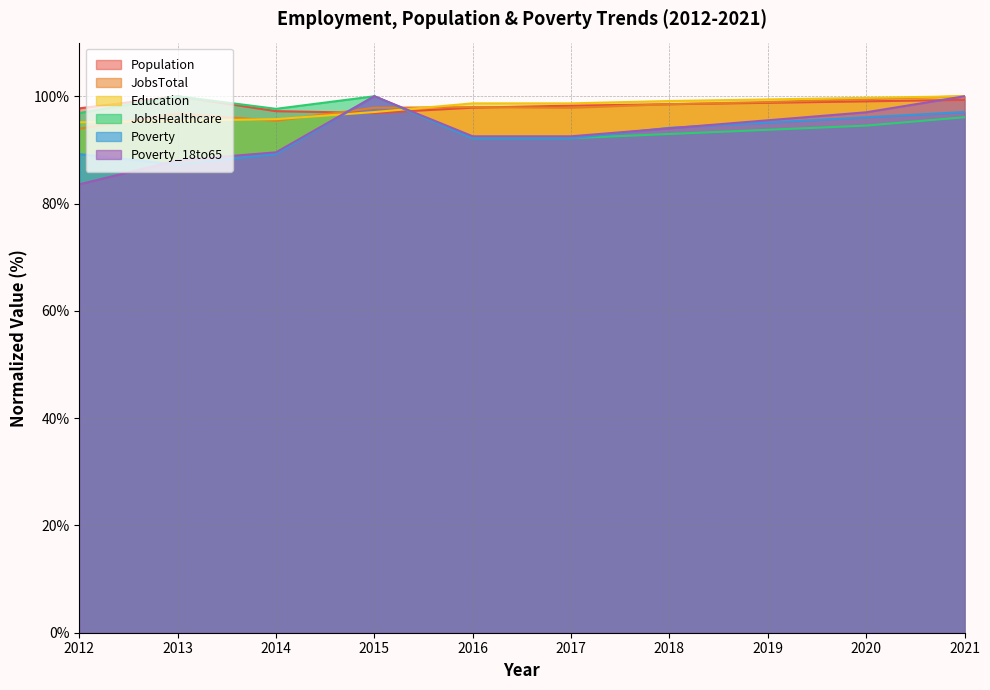

True or false: JobsHealthcare has more than 1 interior local peaks.

True